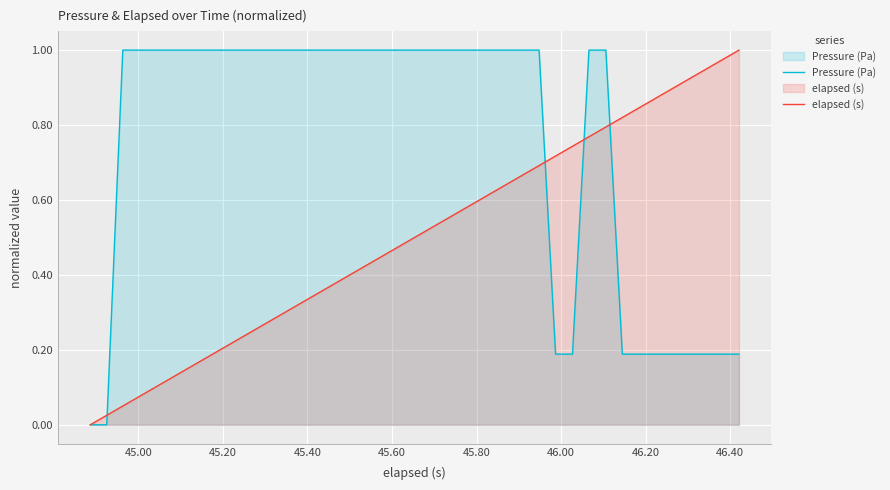

Which series has the largest total across all categories?

Pressure (Pa)